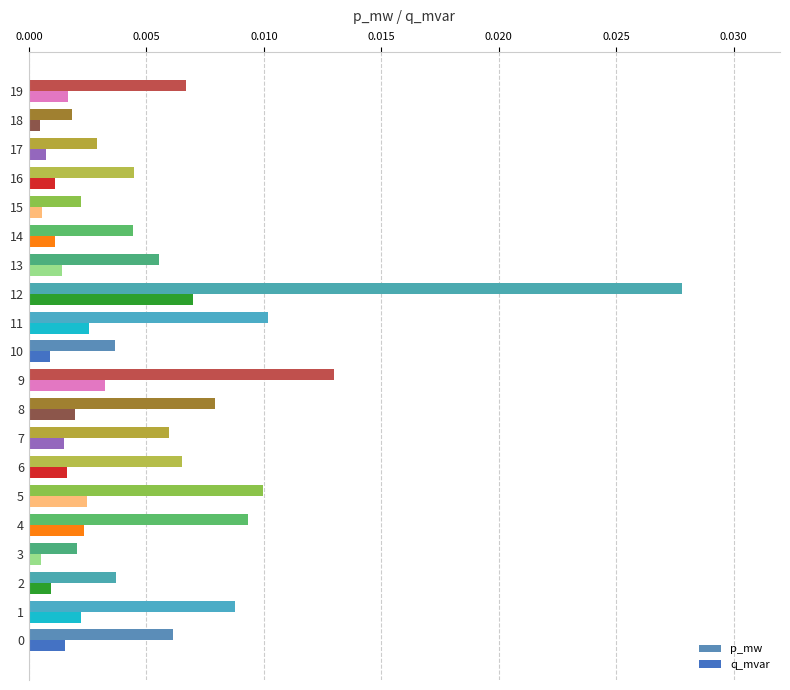

What is the sum of all p_mw values?

0.1